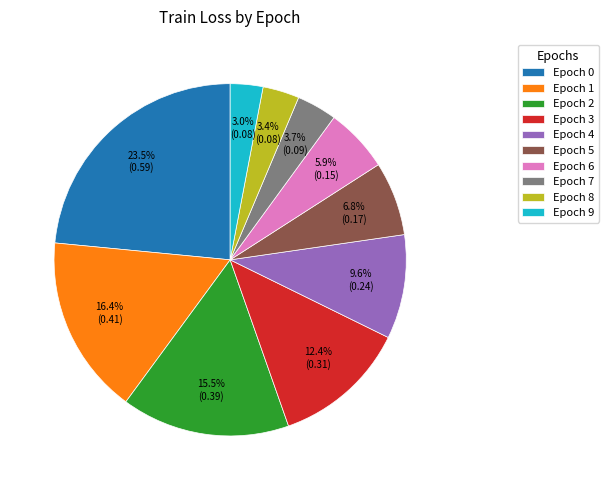

Which slice is the largest?

Epoch 0